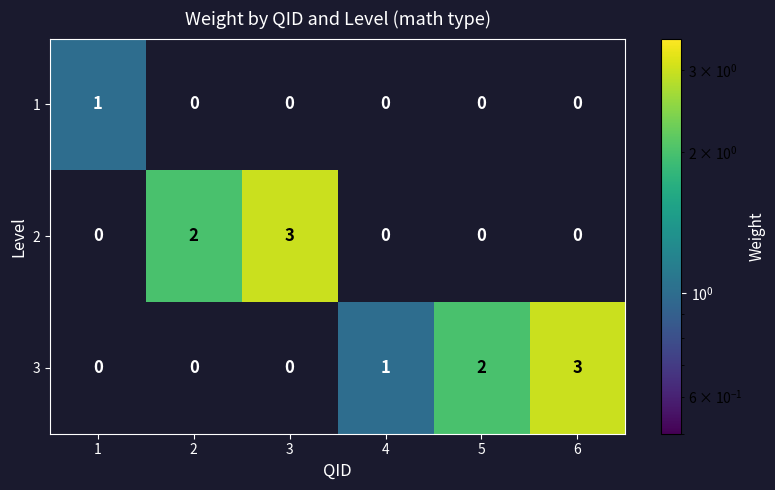

What is the sum of all 3 values?

6